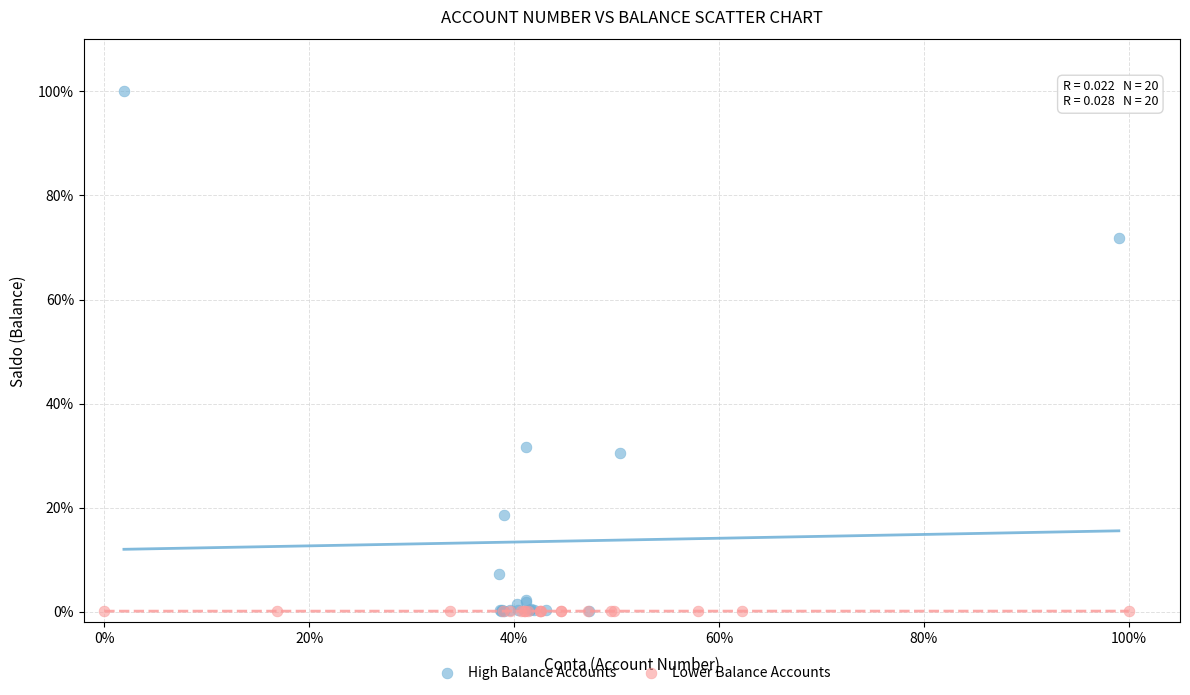

What are all the series names shown in the legend?

High Balance Accounts, Lower Balance Accounts